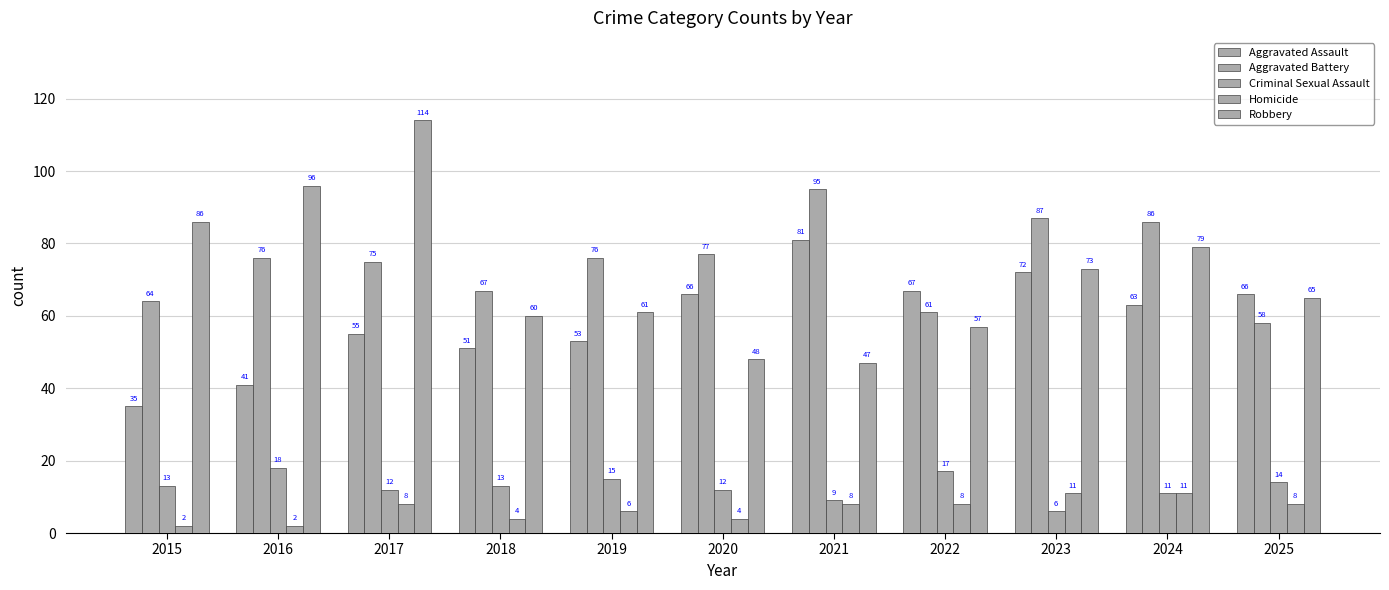

How many bars are there in total?

55